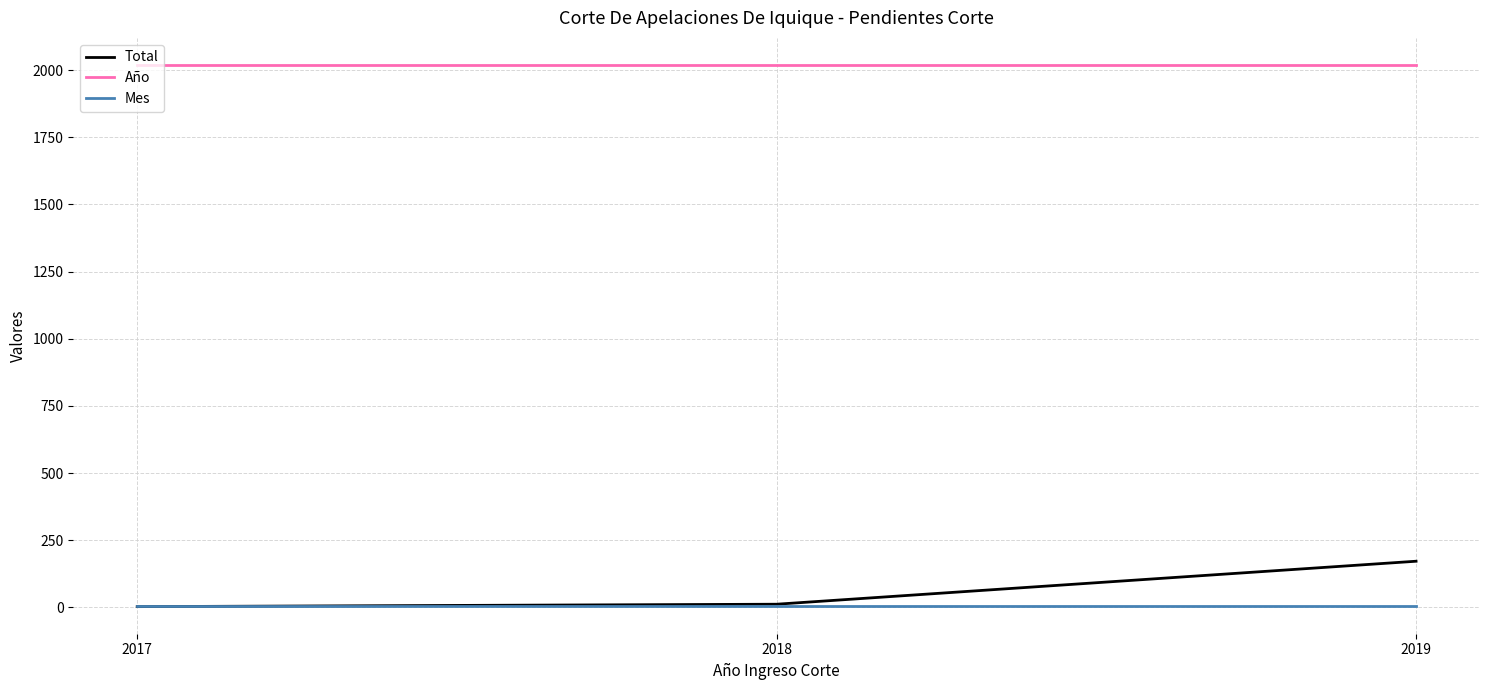

True or false: Mes has a value of 4 at 2017.

True